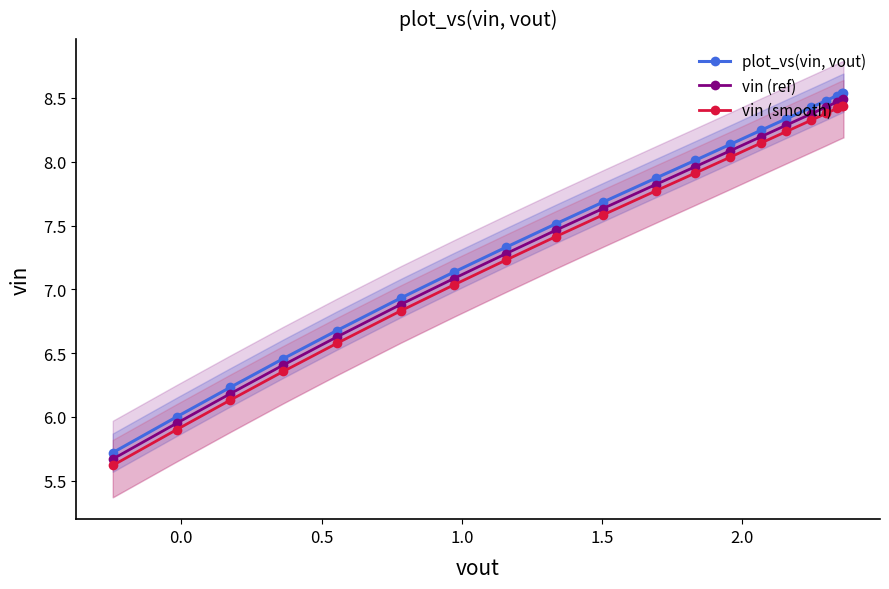

True or false: vin (ref) has a value of 3.8 at 13.

False